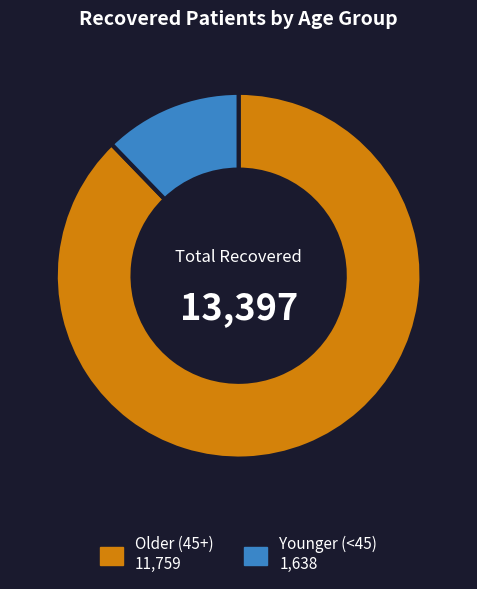

Is there a majority slice in this chart?

Yes